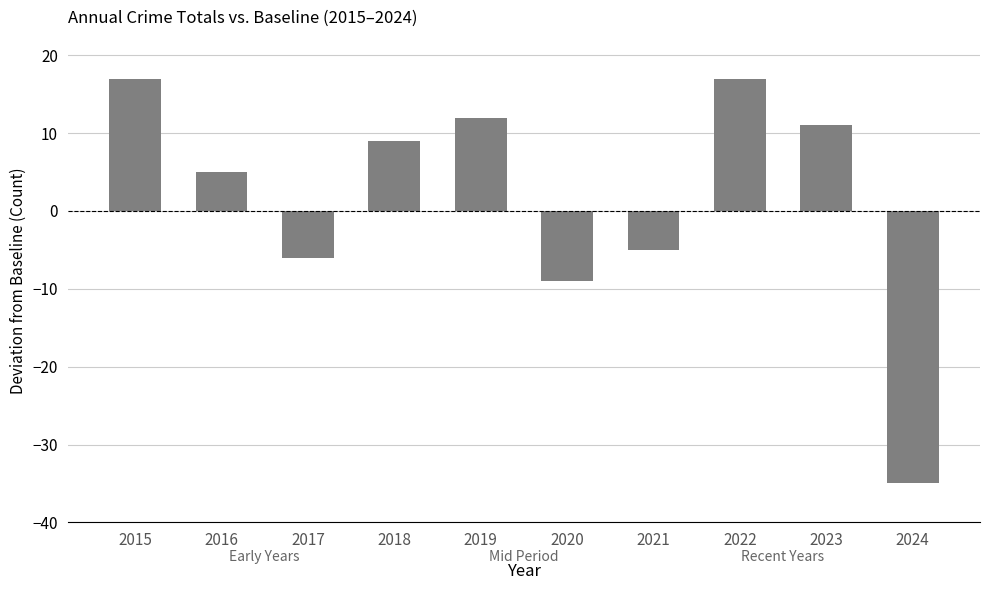

What is the value of the 10th bar from the left?

-35